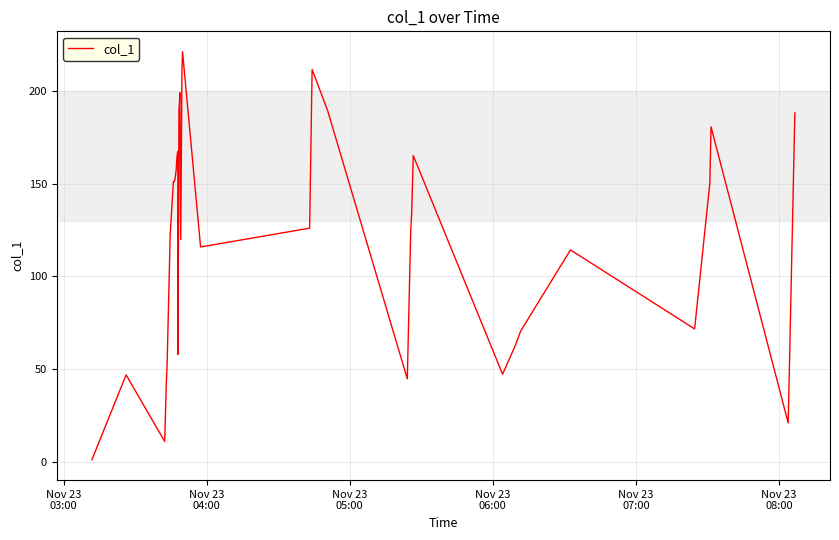

What is the difference between the maximum and minimum values?

220.1